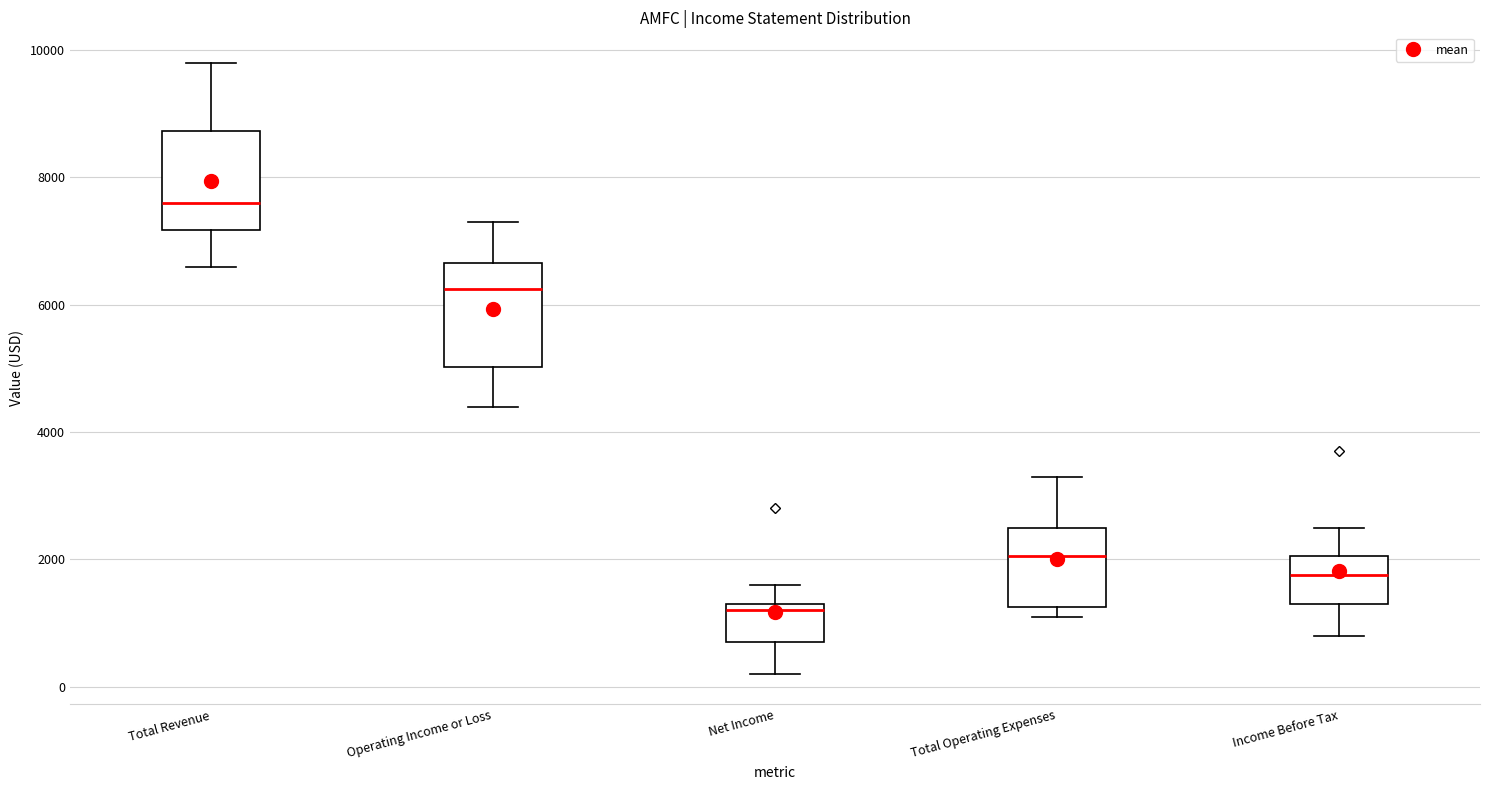

Reading left to right, read every box against the y-axis: the position of its median line, the range the box covers, and the ends of its whiskers. The values are not printed on the chart, so give them approximately, as read against the axis.

Total Revenue: median 7600, box 7200 to 8800, whiskers 6600 to 9800
Operating Income or Loss: median 6200, box 5000 to 6600, whiskers 4400 to 7400
Net Income: median 1200, box 800 to 1400, whiskers 200 to 1600
Total Operating Expenses: median 2000, box 1200 to 2600, whiskers 1200 (just below the box's lower edge) to 3400
Income Before Tax: median 1800, box 1400 to 2000, whiskers 800 to 2600